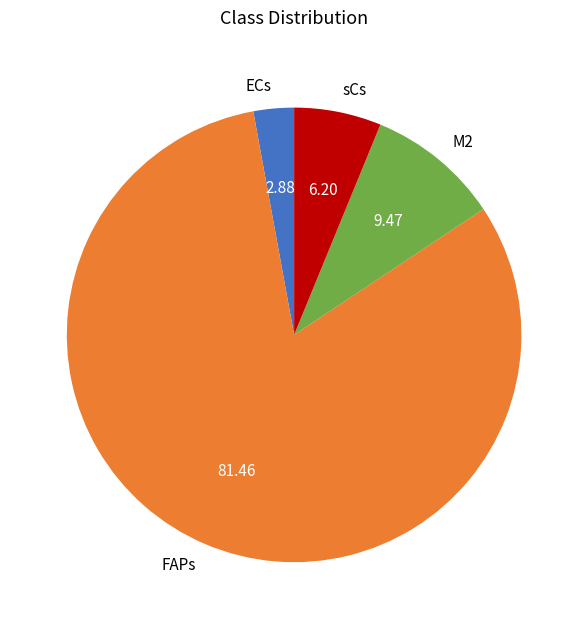

What is the largest slice in the pie chart?

FAPs